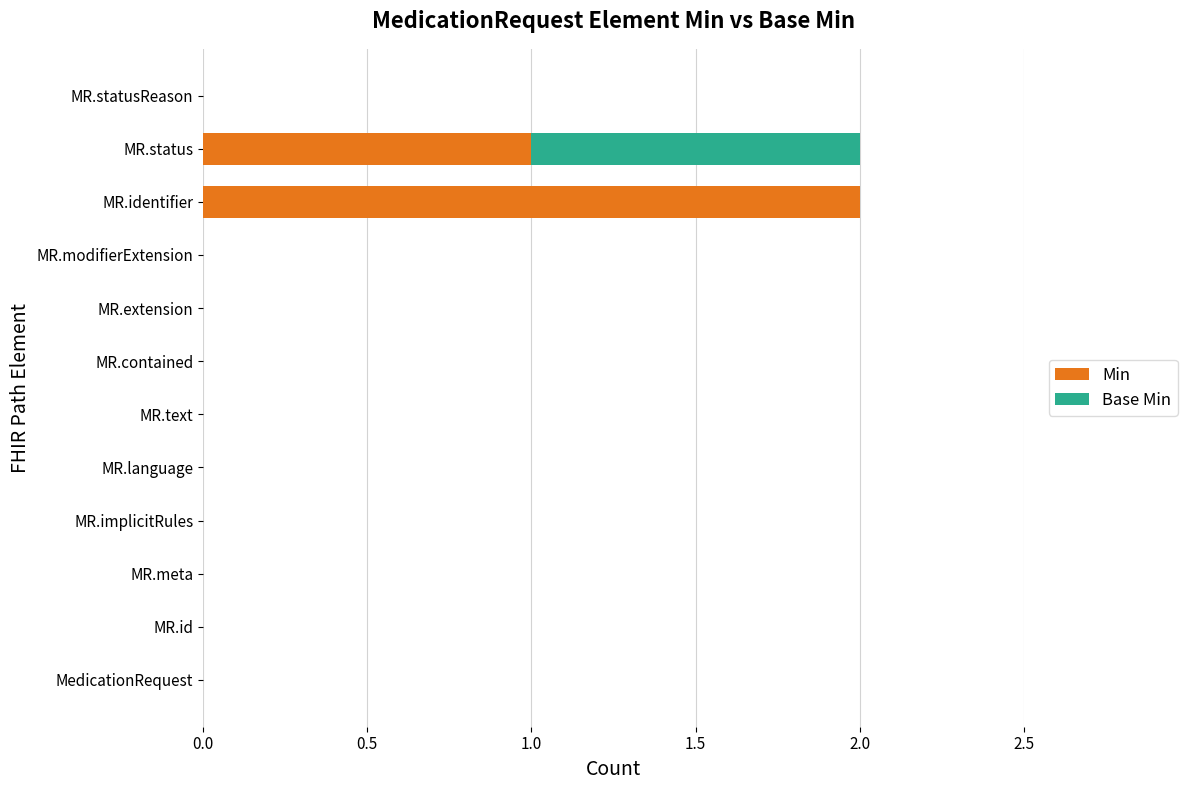

Is it true that Min equals 1 at MR.implicitRules?

False